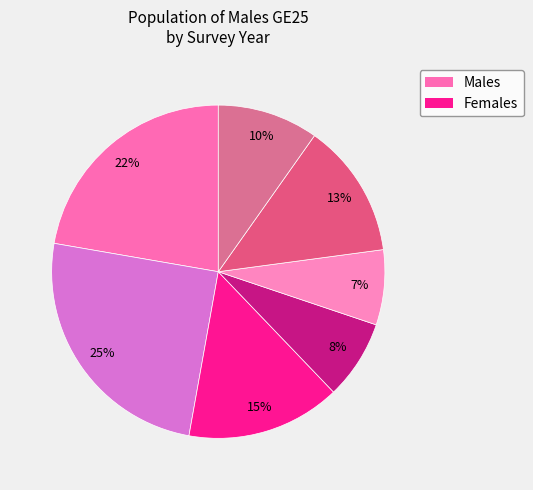

How many slices are in this pie chart?

7